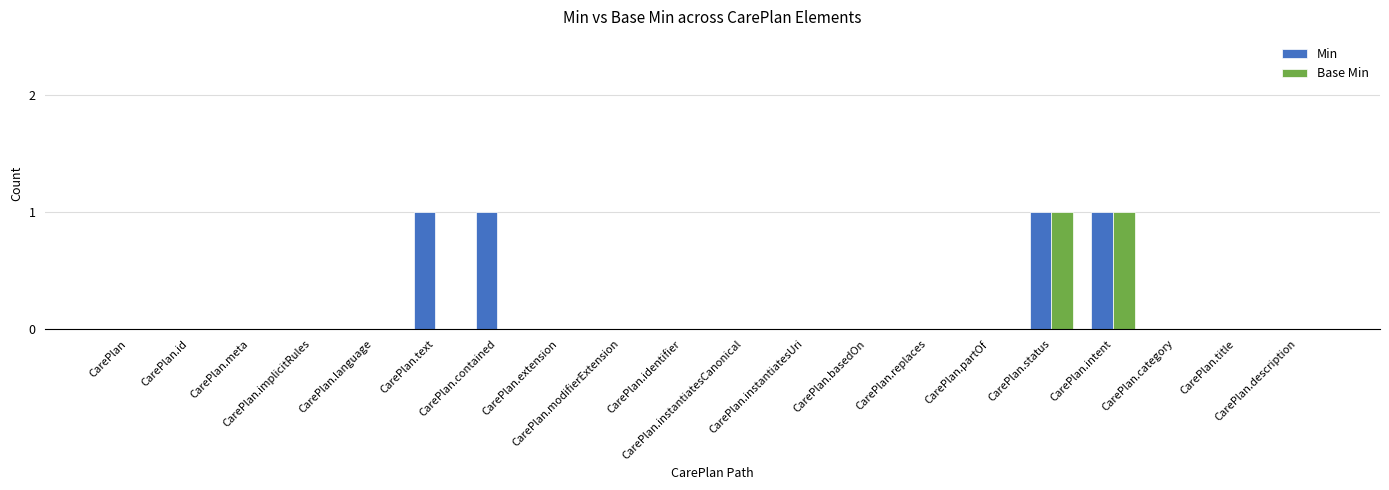

What is the label of the 16th bar from the right?

CarePlan.language